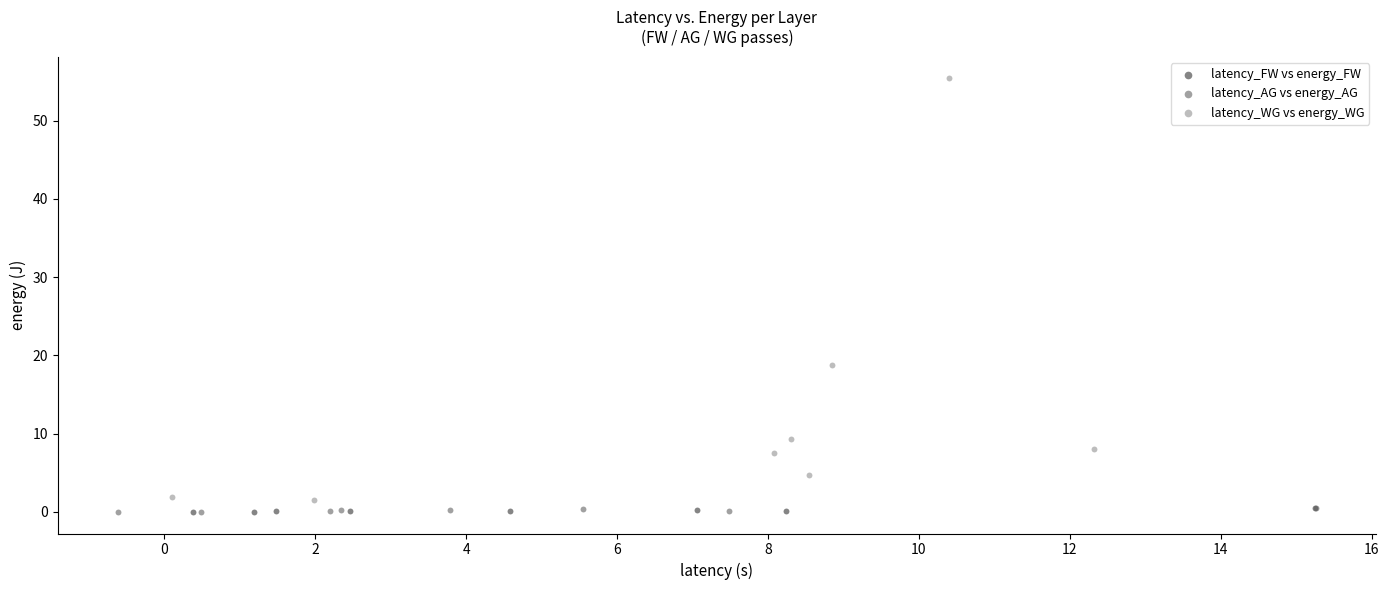

Which series reaches the maximum Y coordinate?

latency_WG vs energy_WG